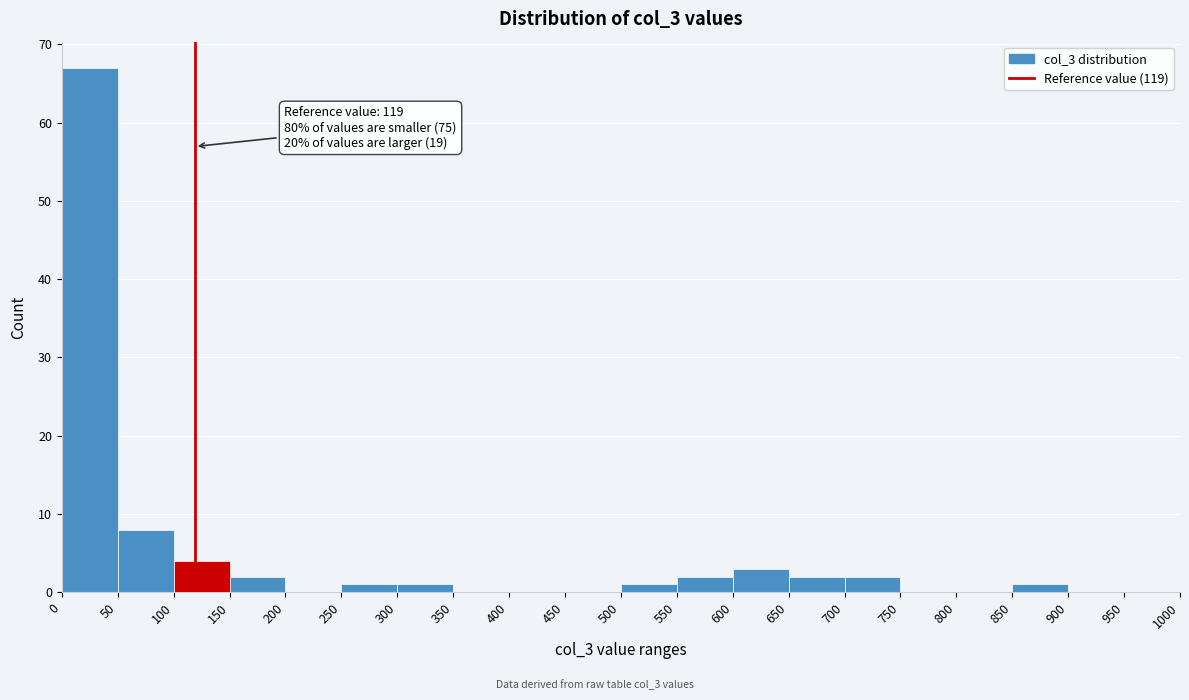

Which range on the x-axis has the tallest bar?

0 to 50